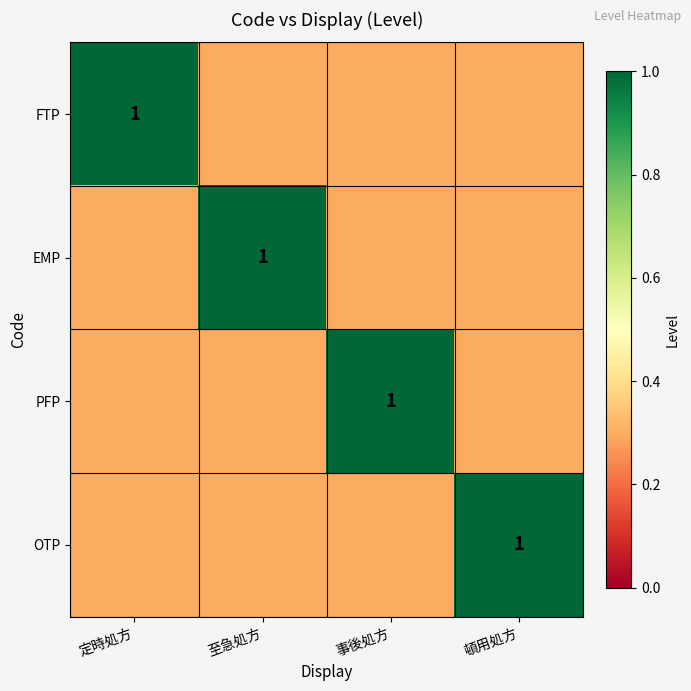

Which has a higher value, 至急処方 or 頓用処方?

至急処方